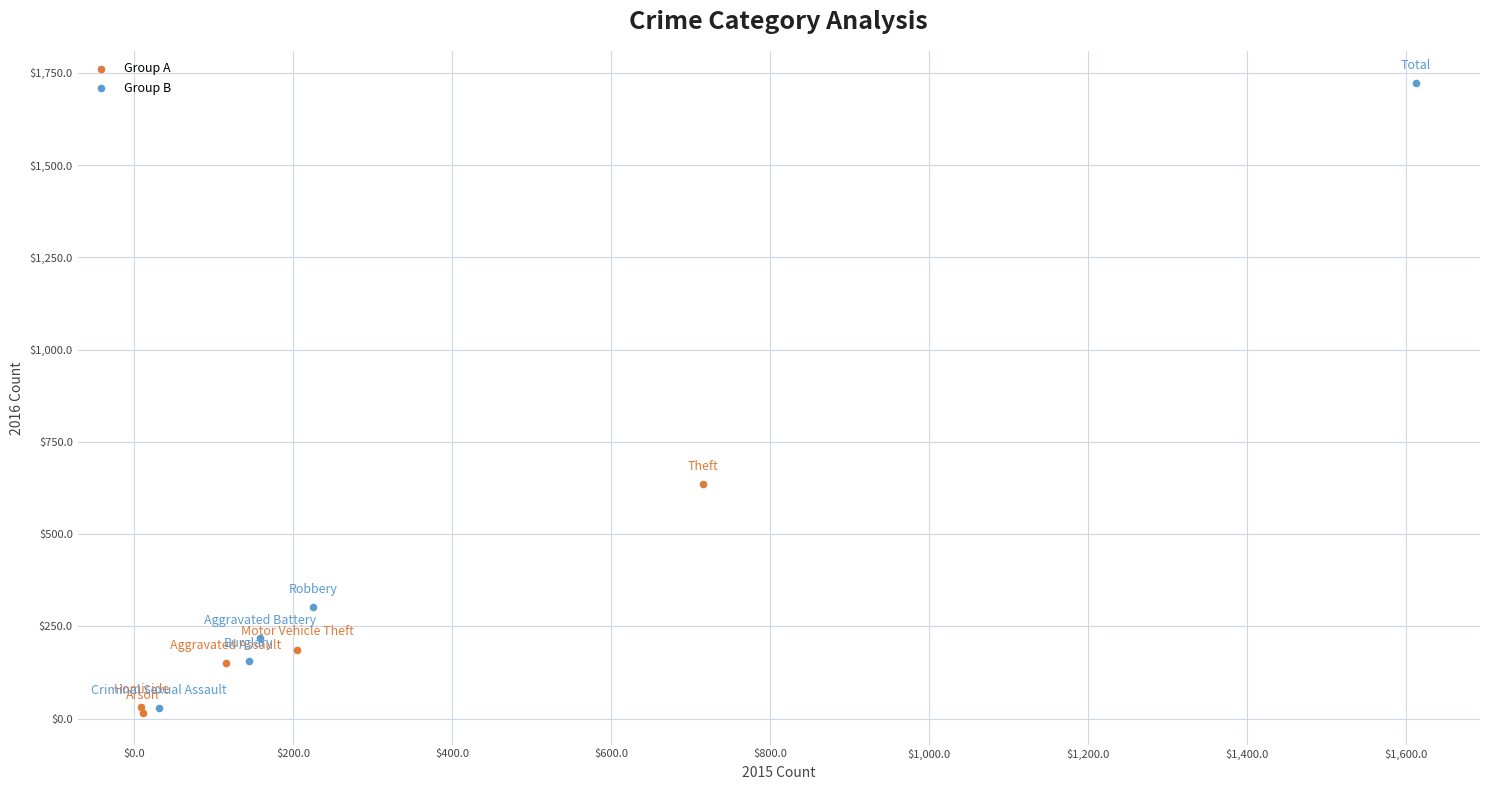

Which series has the widest spread of Y values?

Group B